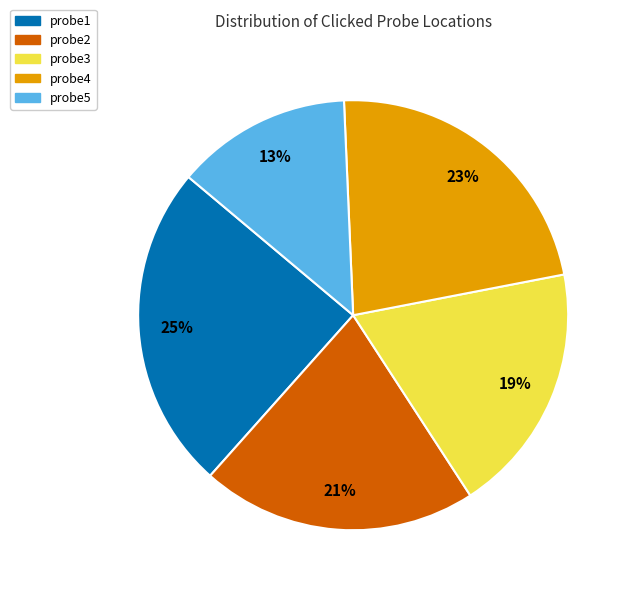

What is the smallest slice in the pie chart?

probe5